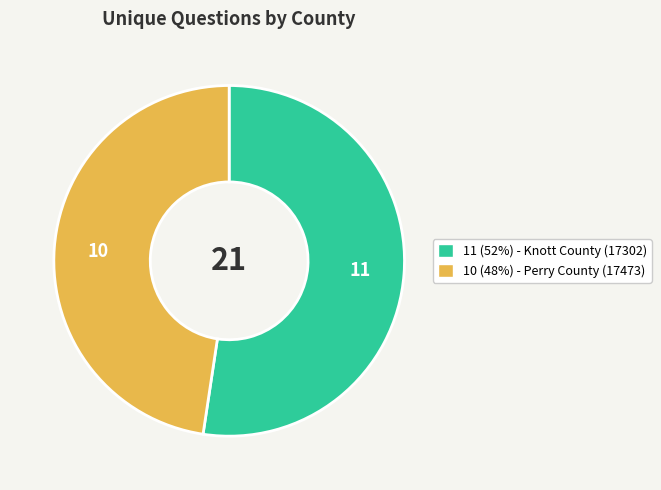

How many segments does this pie chart have?

2